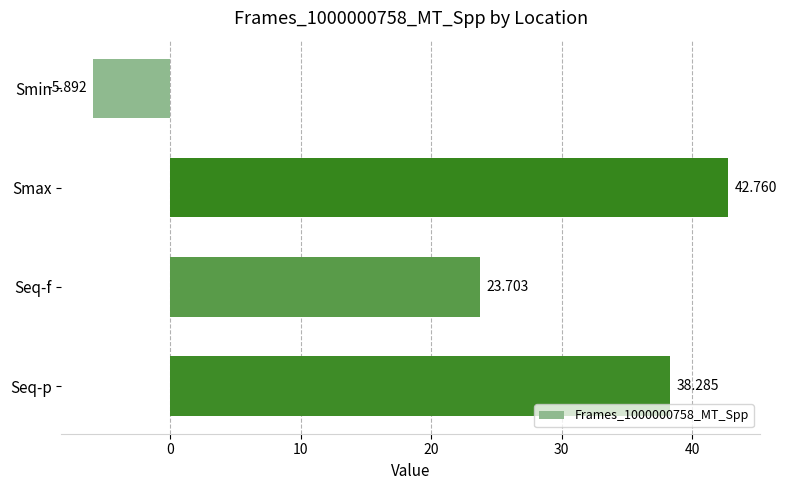

List the labels in order of value, largest first.

Smax, Seq-p, Seq-f, Smin